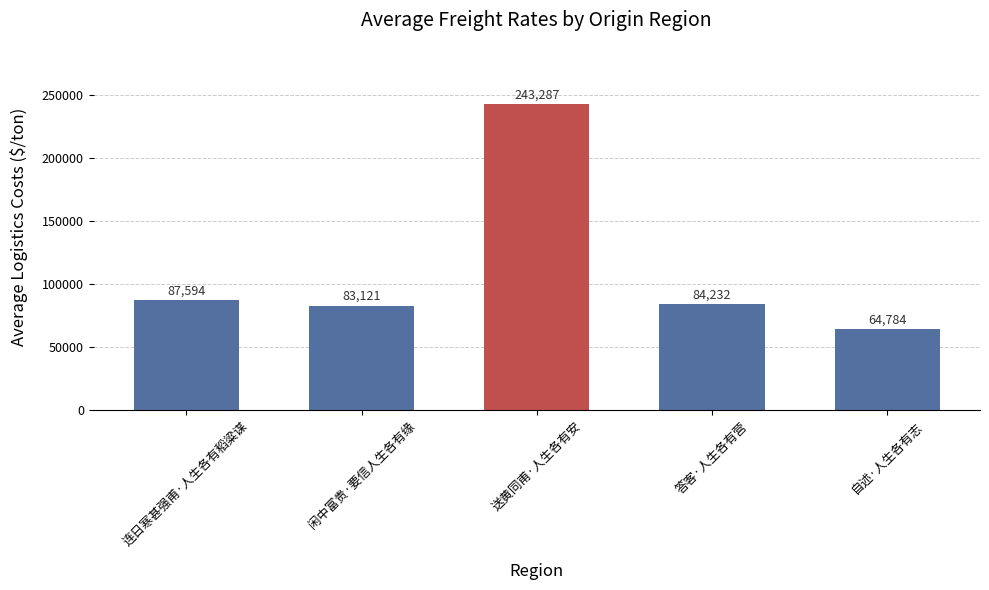

Reading right to left, list all the values displayed in this chart.

64784	84232	243287	83121	87594